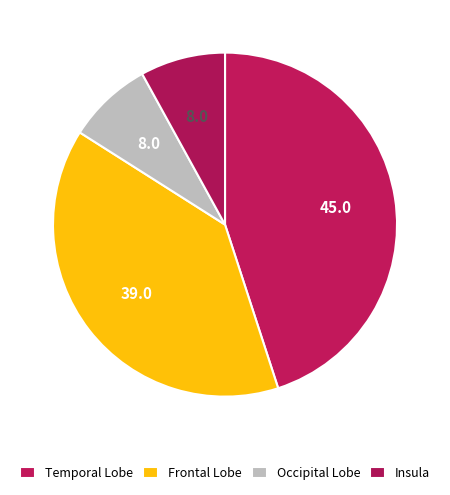

To the nearest percent, what is the difference between the Insula and Frontal Lobe slice percentages?

31%